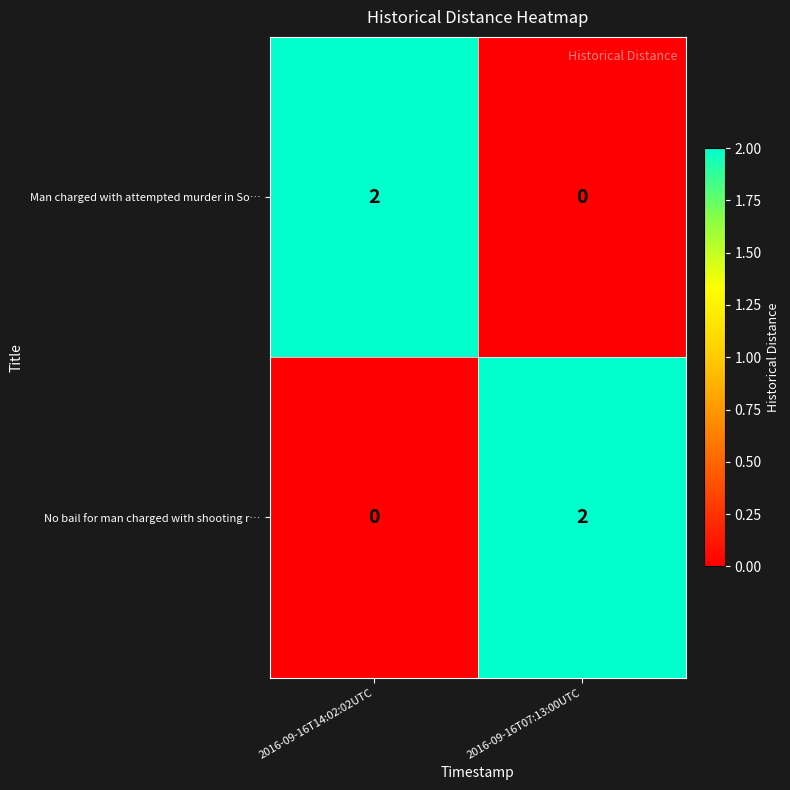

The No bail for man charged with shooting r… series shows 0 at 2016-09-16T14:02:02UTC. True or false?

True